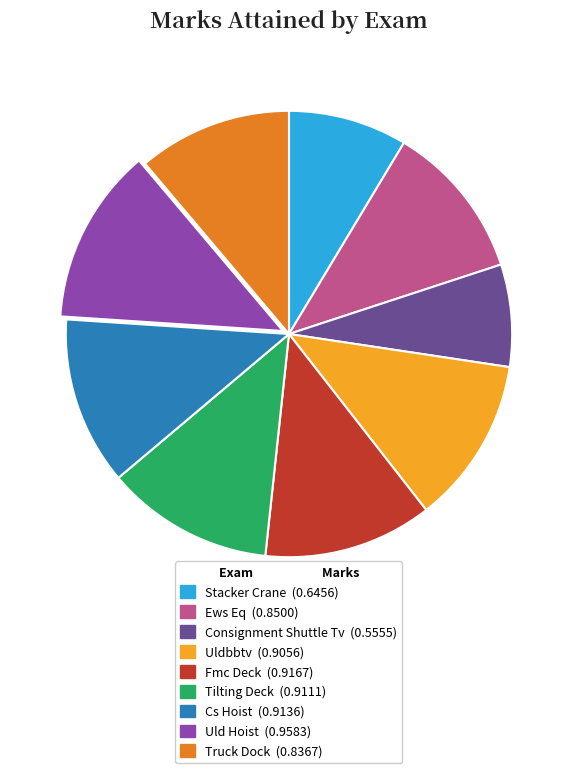

Is it true that Stacker Crane is 9% of the pie?

True